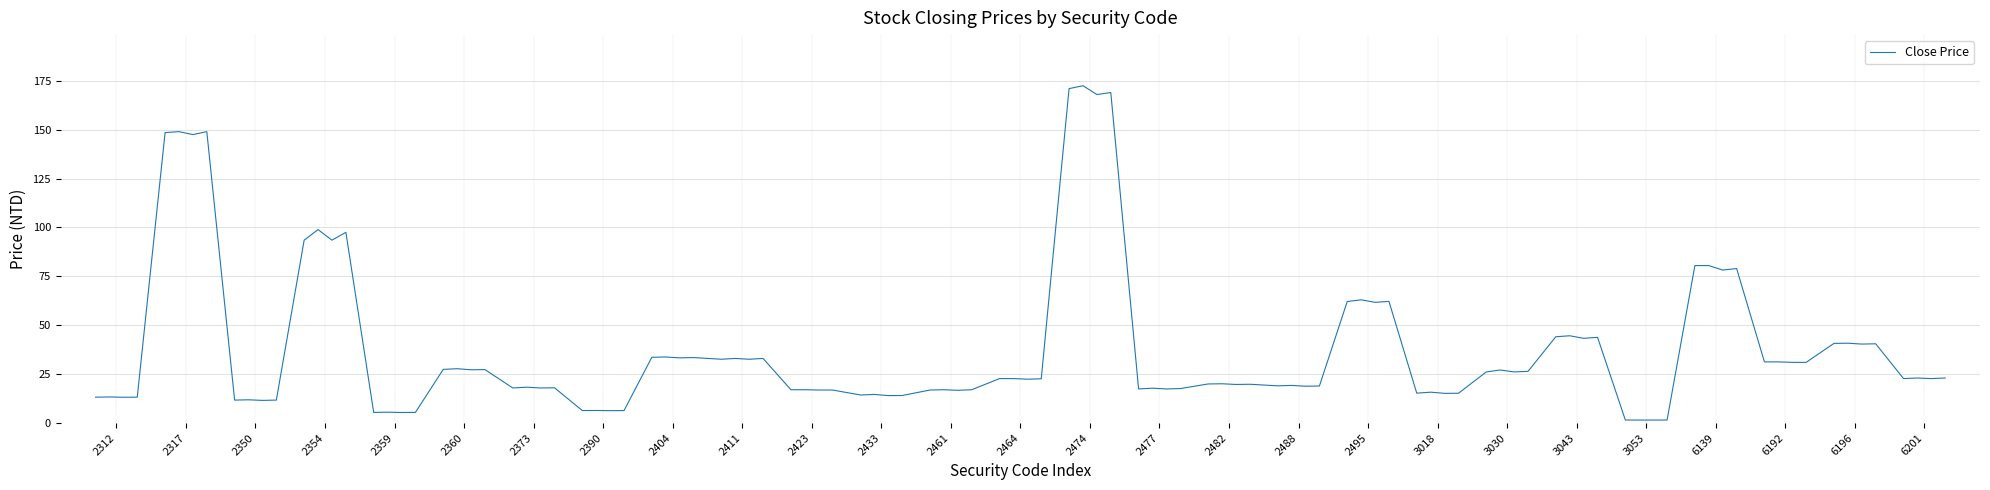

What is the maximum value shown in the chart?

172.5